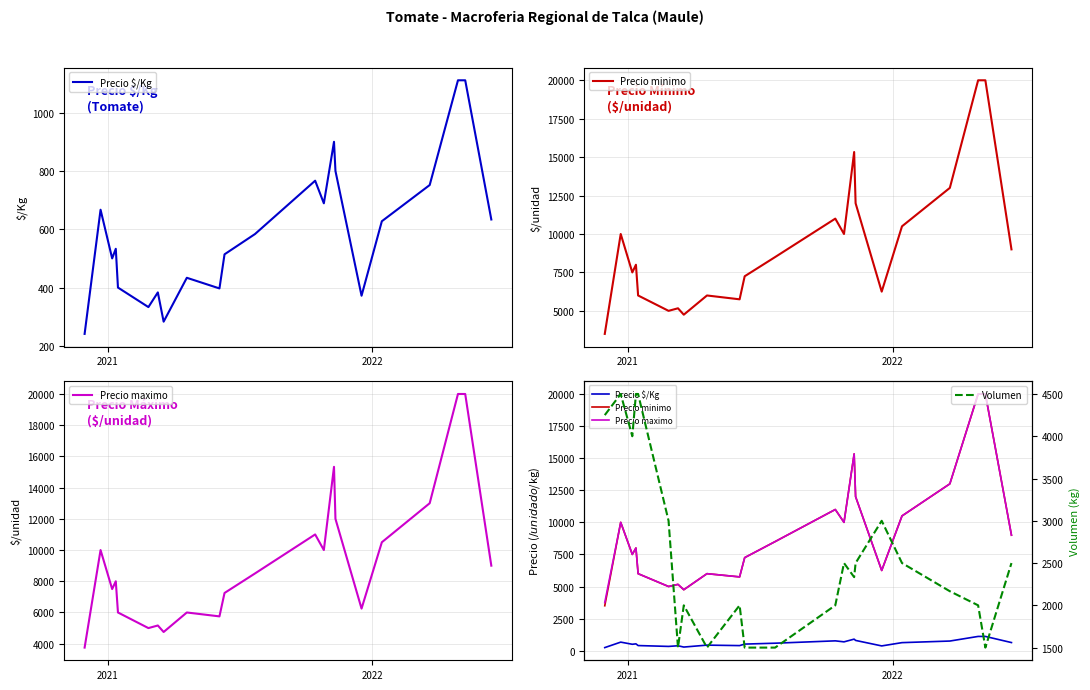

How many data points does each series have?

22